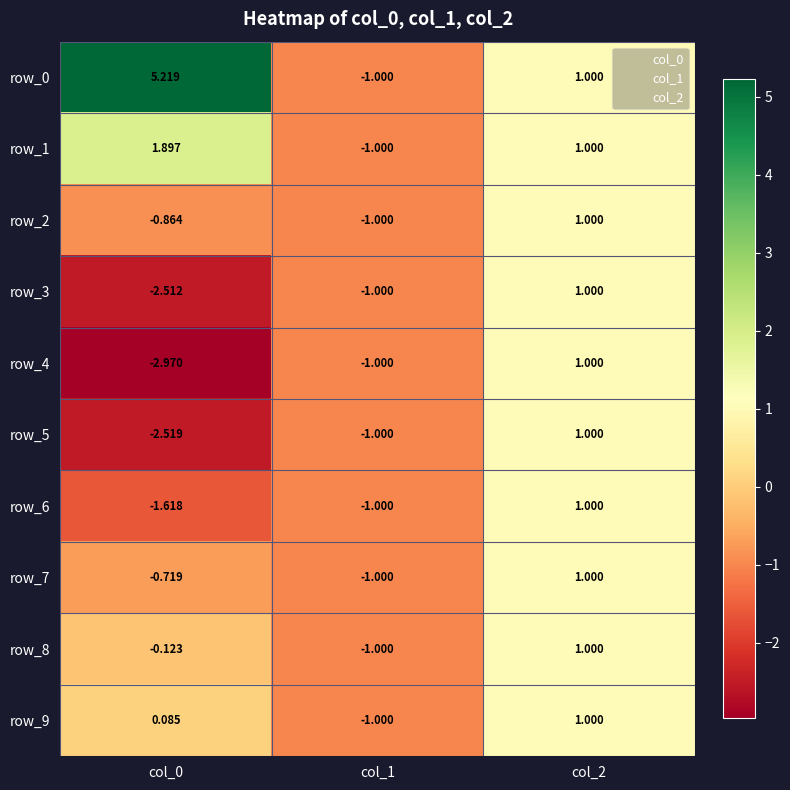

What is the difference between the maximum and minimum values in the row_8 series?

2.0